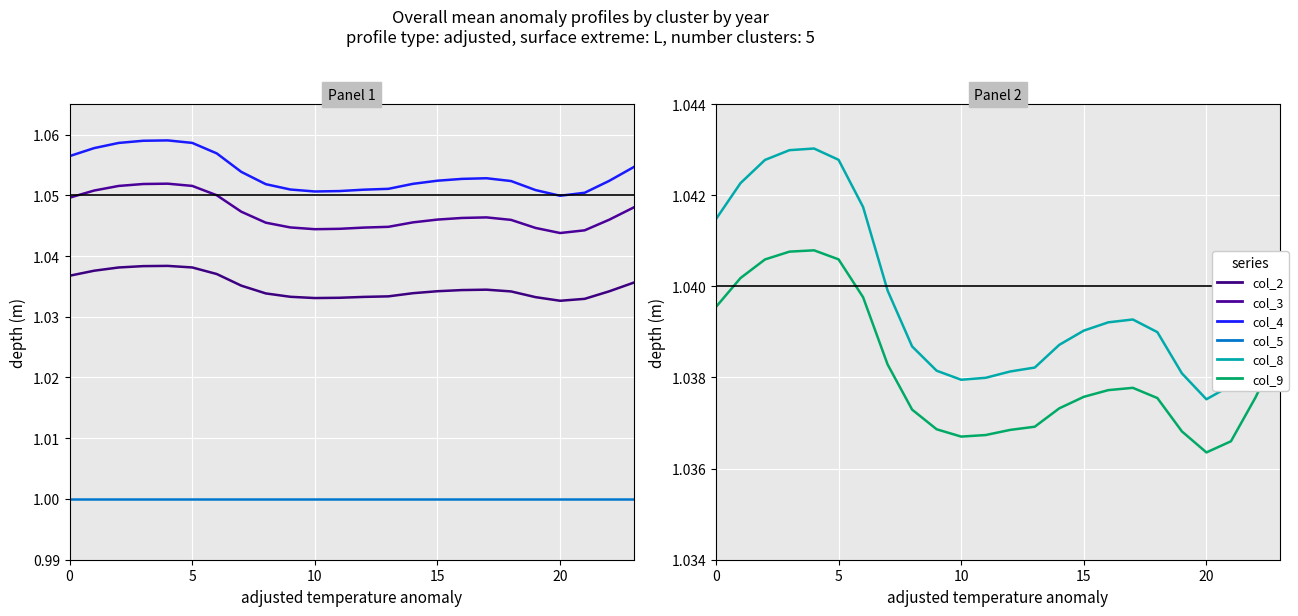

Which series has the widest spread of values?

Series col_4